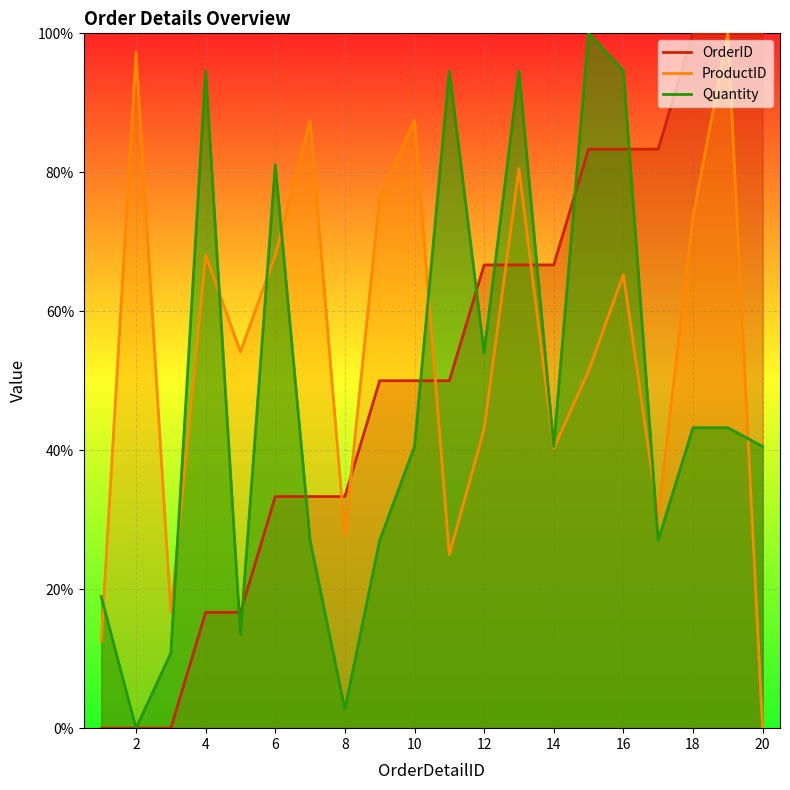

How many intersections are there between ProductID and OrderID?

5